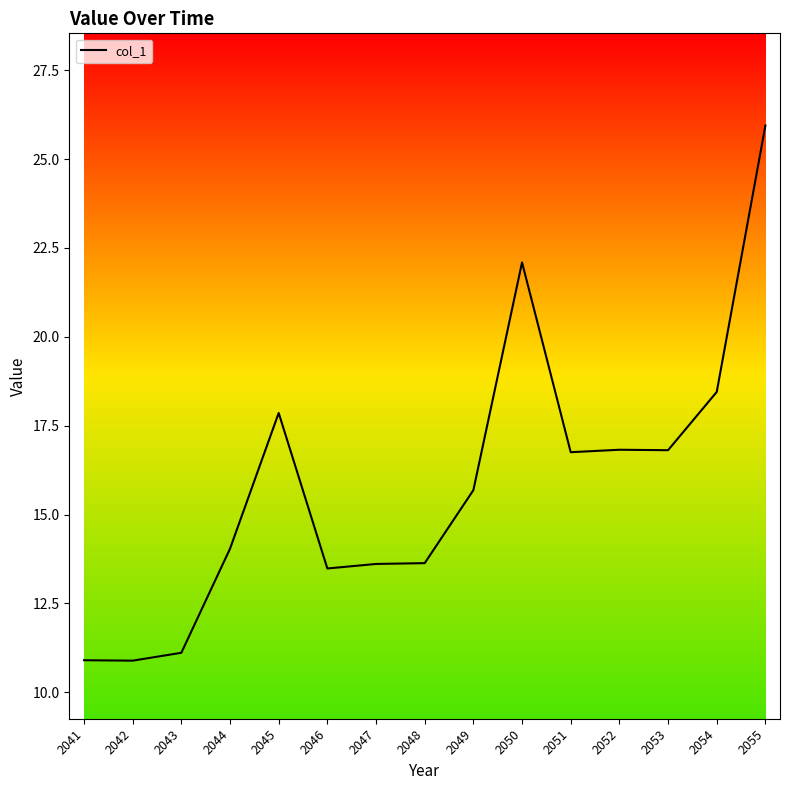

What is the maximum value shown in the chart?

25.9